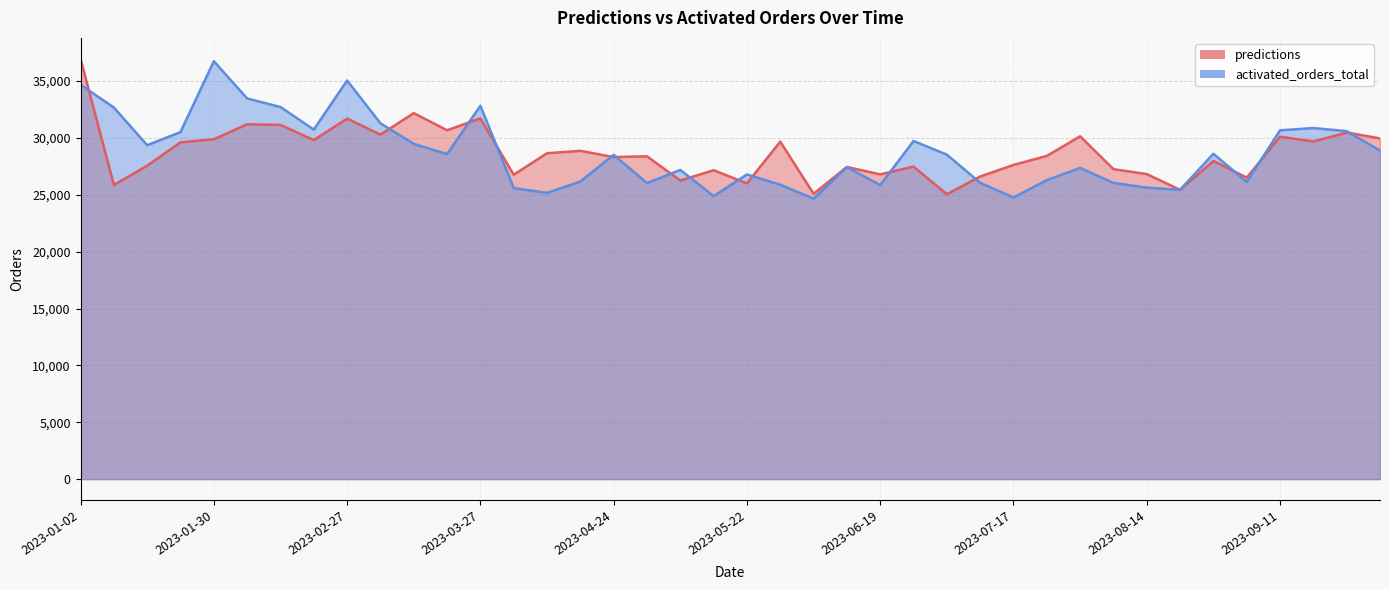

How many distinct data groups are displayed?

2